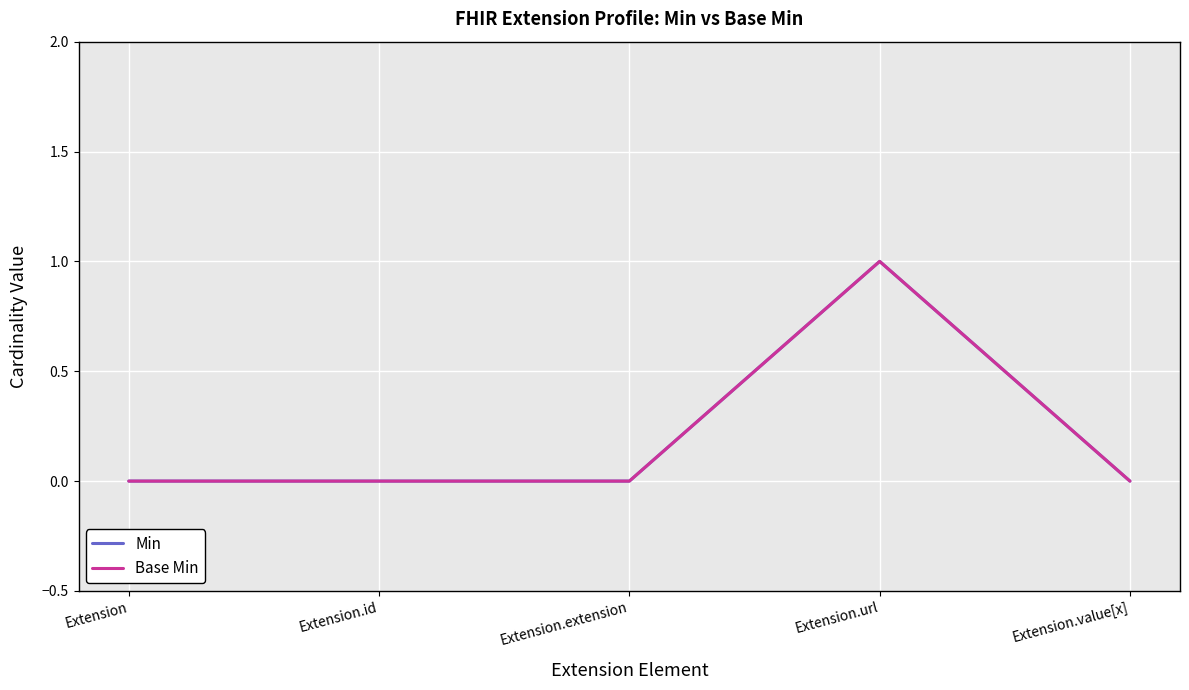

True or false: Base Min and Min intersect in this chart.

False